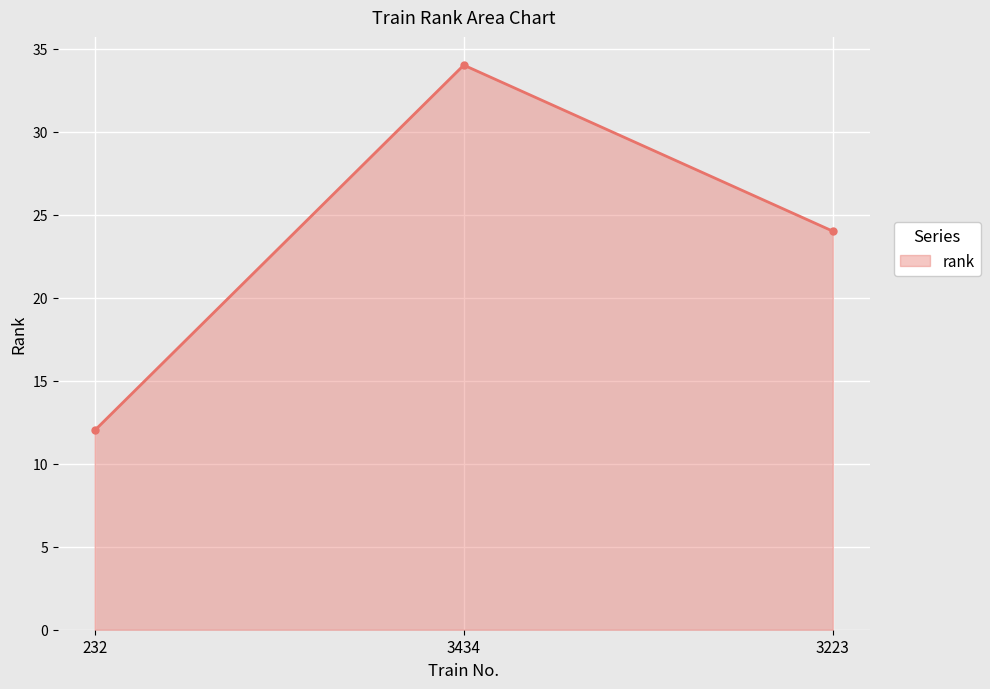

List the labels in order of value, smallest first.

232, 3223, 3434